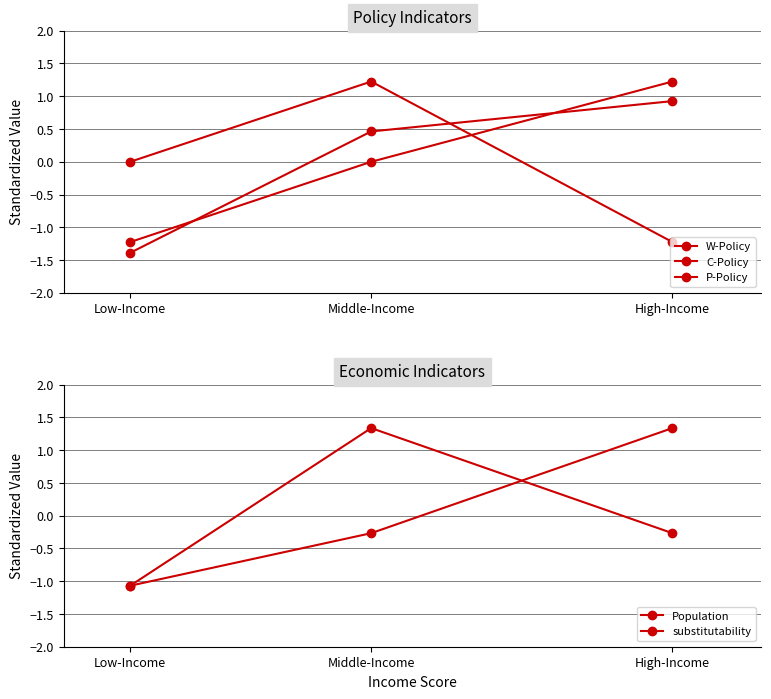

How many data points in C-Policy are less than 0?

1